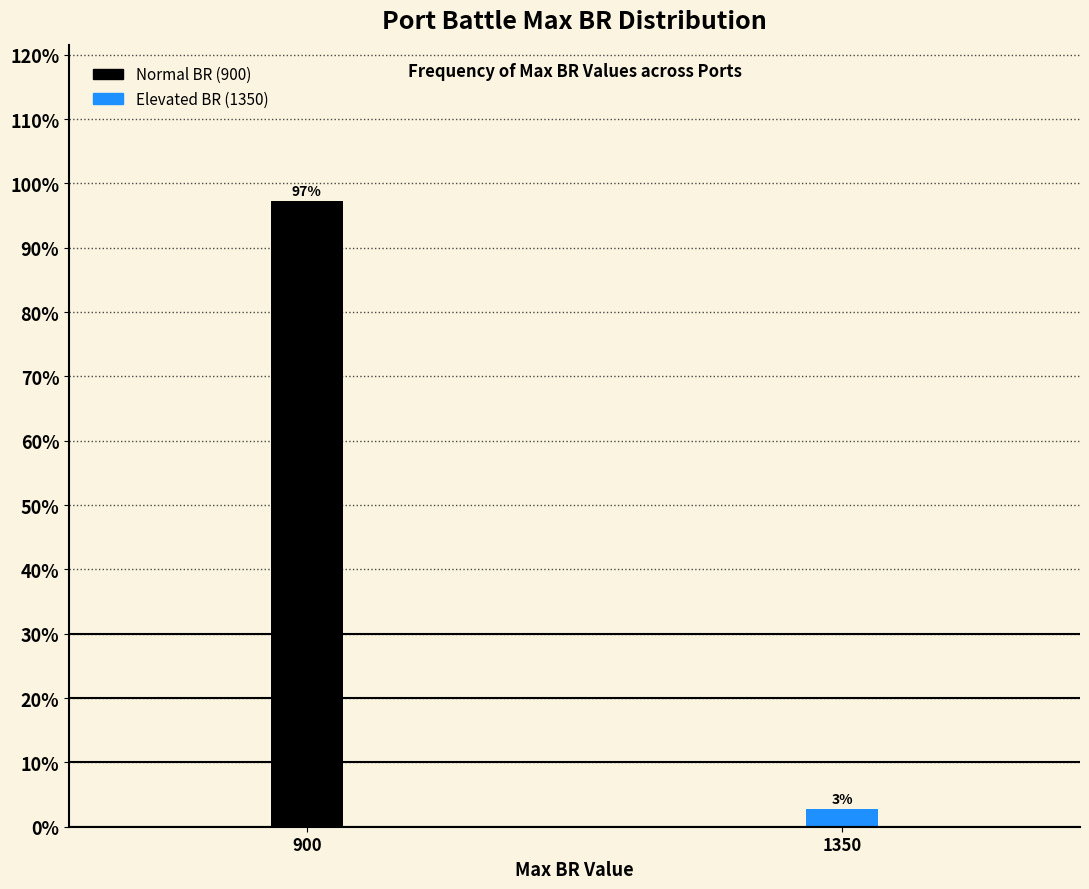

Rank the categories by value from highest to lowest.

900, 1350